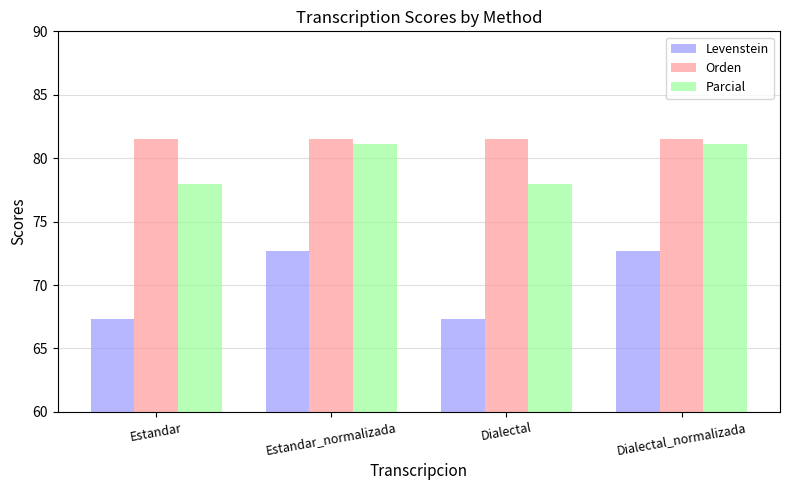

What is the label of the 2nd bar from the right?

Dialectal